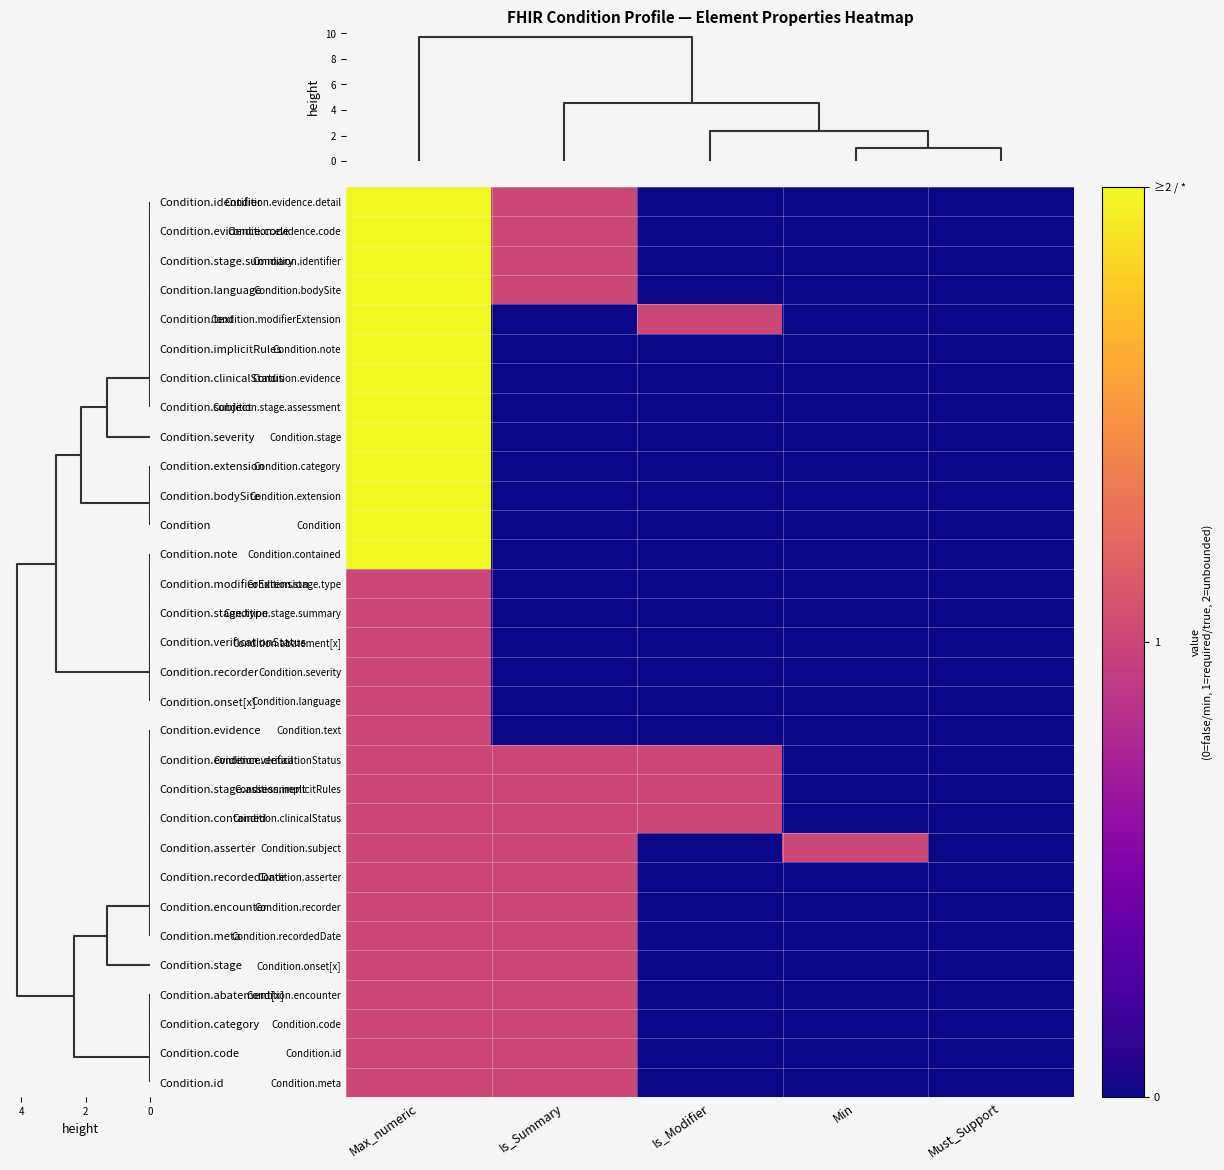

Reading right to left, what are all the values shown in this chart?

row_0: 0	0	0	1	2
row_1: 0	0	0	1	2
row_2: 0	0	0	1	2
row_3: 0	0	0	1	2
row_4: 0	0	1	0	2
row_5: 0	0	0	0	2
row_6: 0	0	0	0	2
row_7: 0	0	0	0	2
row_8: 0	0	0	0	2
row_9: 0	0	0	0	2
row_10: 0	0	0	0	2
row_11: 0	0	0	0	2
row_12: 0	0	0	0	2
row_13: 0	0	0	0	1
row_14: 0	0	0	0	1
row_15: 0	0	0	0	1
row_16: 0	0	0	0	1
row_17: 0	0	0	0	1
row_18: 0	0	0	0	1
row_19: 0	0	1	1	1
row_20: 0	0	1	1	1
row_21: 0	0	1	1	1
row_22: 0	1	0	1	1
row_23: 0	0	0	1	1
row_24: 0	0	0	1	1
row_25: 0	0	0	1	1
row_26: 0	0	0	1	1
row_27: 0	0	0	1	1
row_28: 0	0	0	1	1
row_29: 0	0	0	1	1
row_30: 0	0	0	1	1